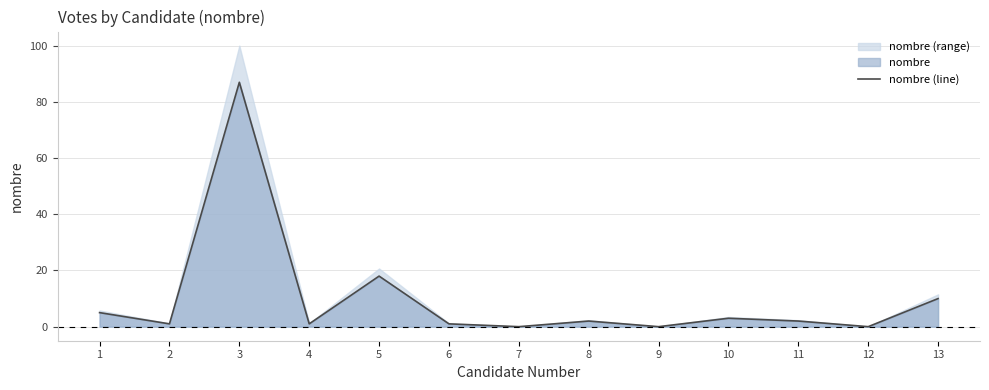

Approximately how many times larger is the value at 8 compared to 6?

2.0